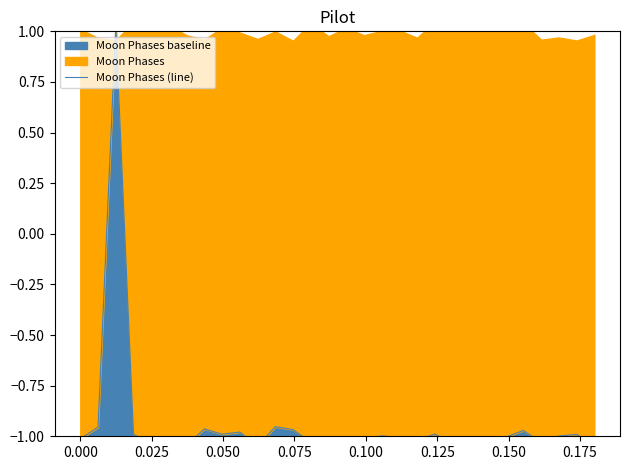

How many interior local valleys (lower than both neighbors) does the data have?

7